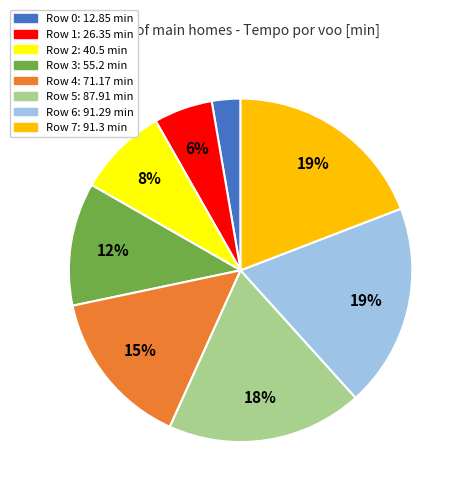

Is there a majority slice in this chart?

No